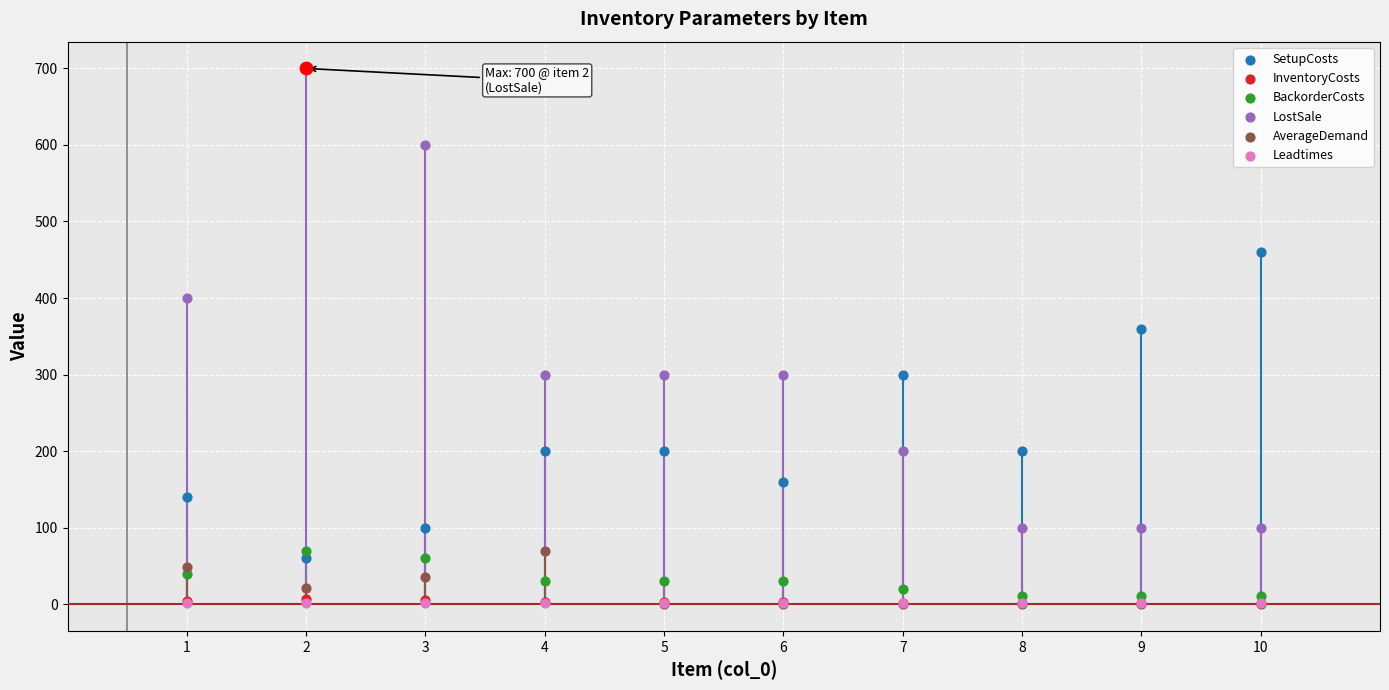

What are all the series names shown in the legend?

SetupCosts, InventoryCosts, BackorderCosts, LostSale, AverageDemand, Leadtimes